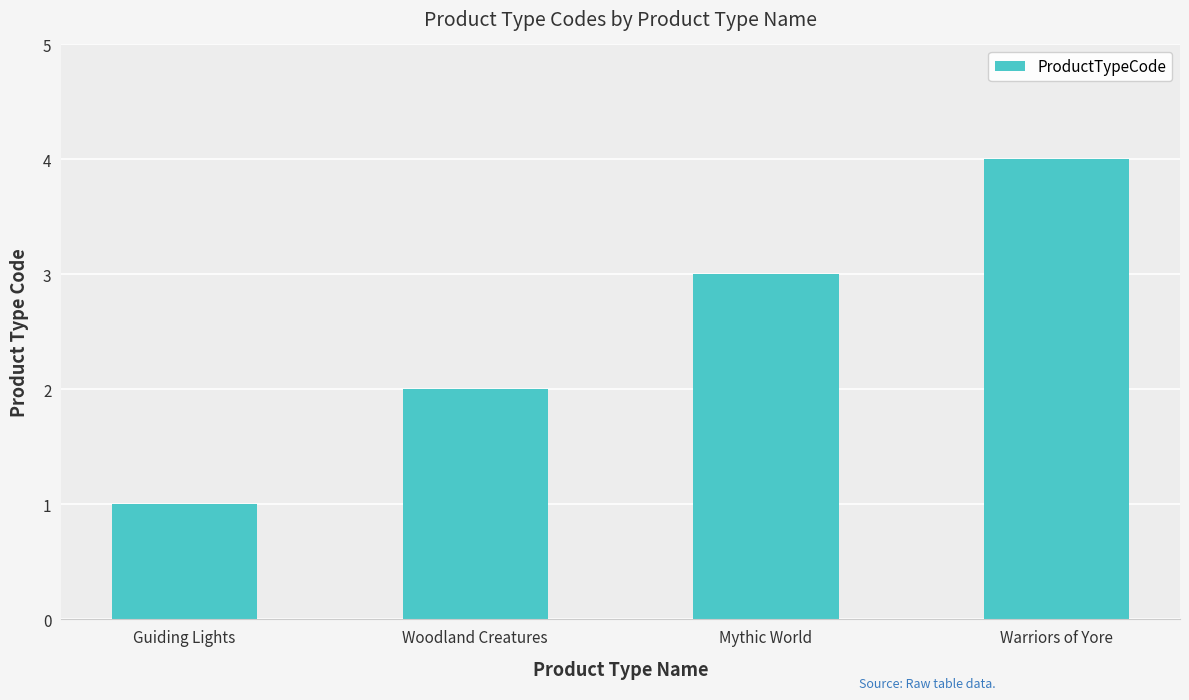

What is the ratio of the value at Mythic World to the value at Guiding Lights?

3.0